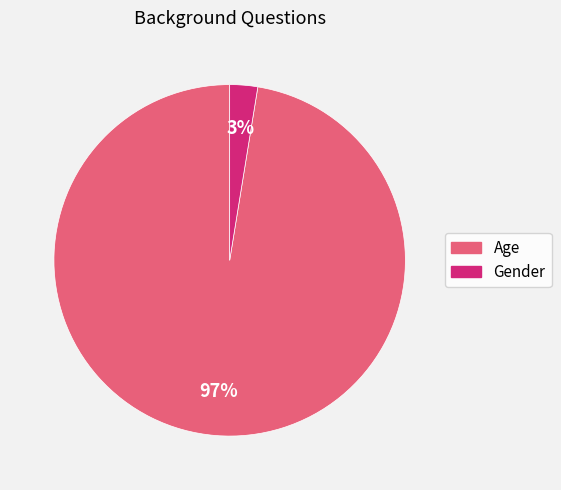

To the nearest percent, what is the combined percentage of Age and Gender?

100%